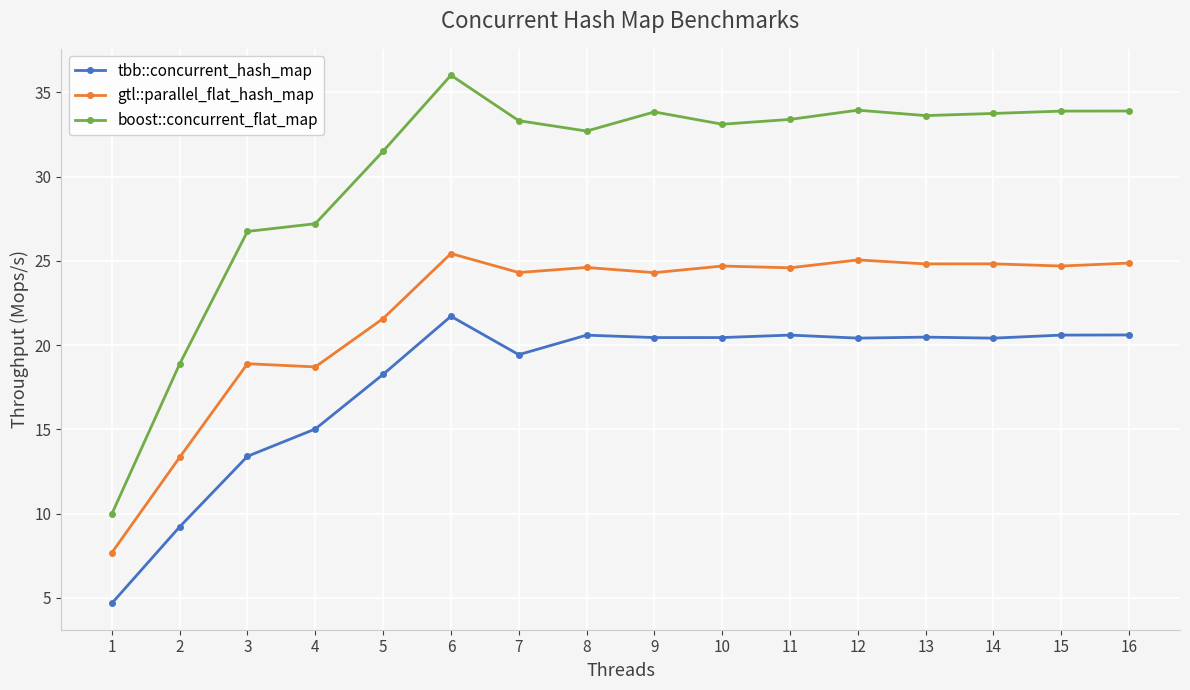

True or false: gtl::parallel_flat_hash_map and tbb::concurrent_hash_map intersect in this chart.

False